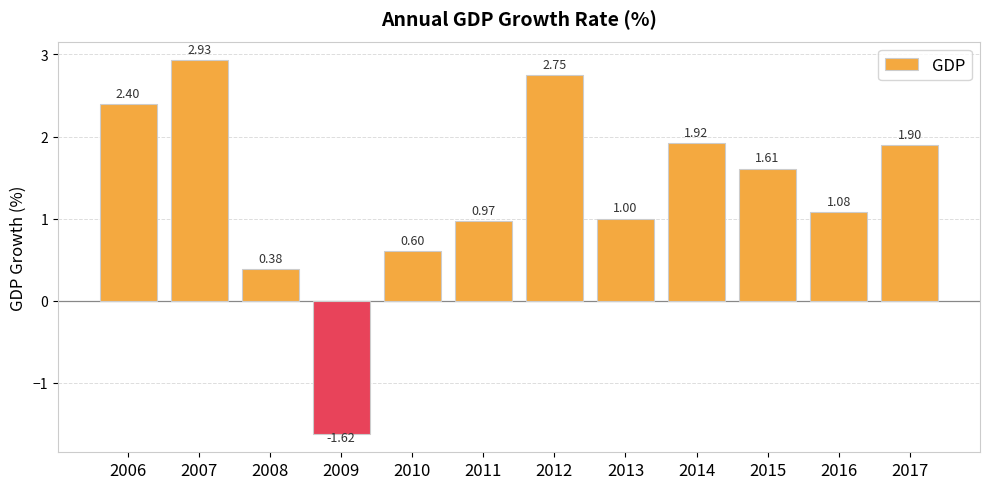

What is the average value?

1.3